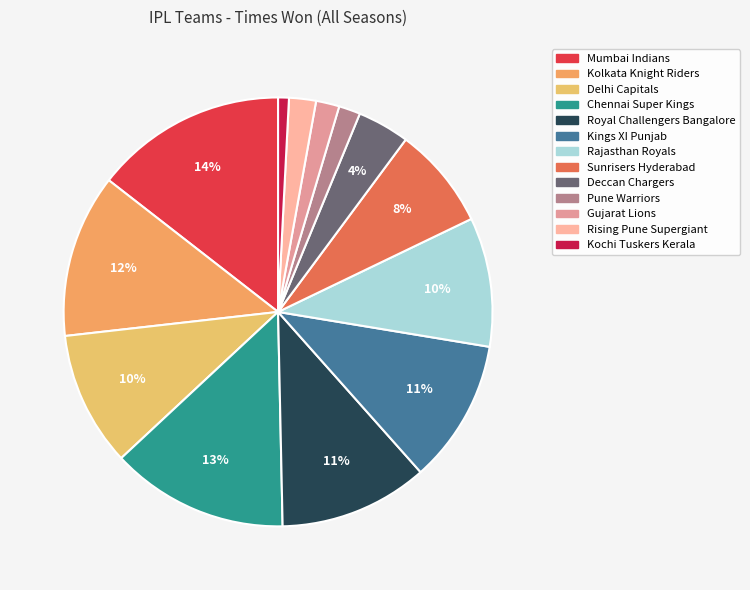

To the nearest percent, what is the average slice percentage?

8%